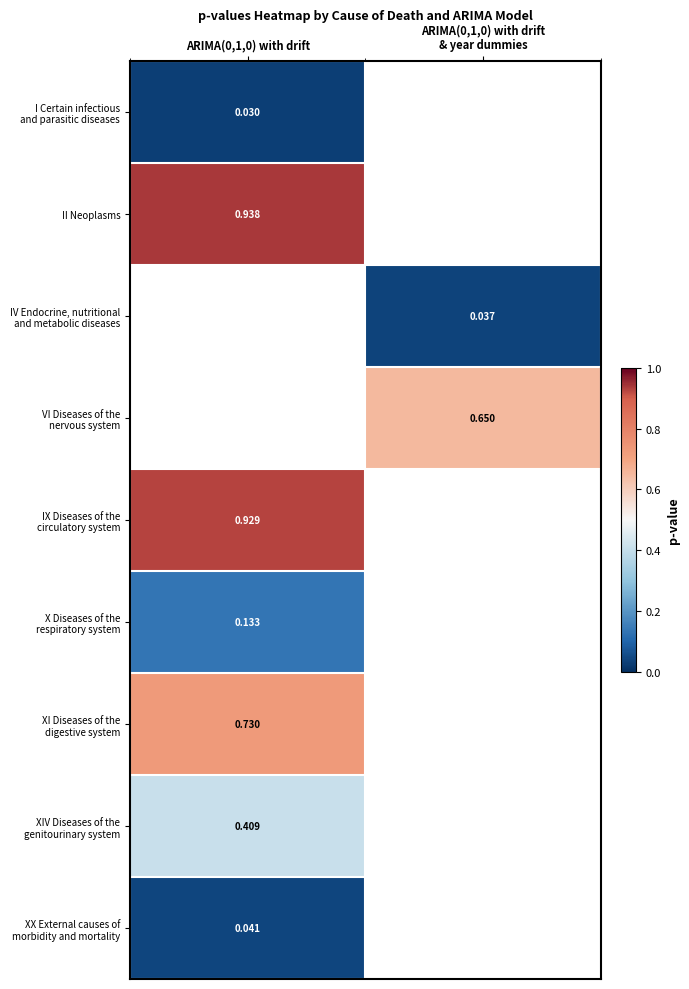

The value of X Diseases of the respiratory system at ARIMA(0,1,0) with drift is 0.1. True or false?

False